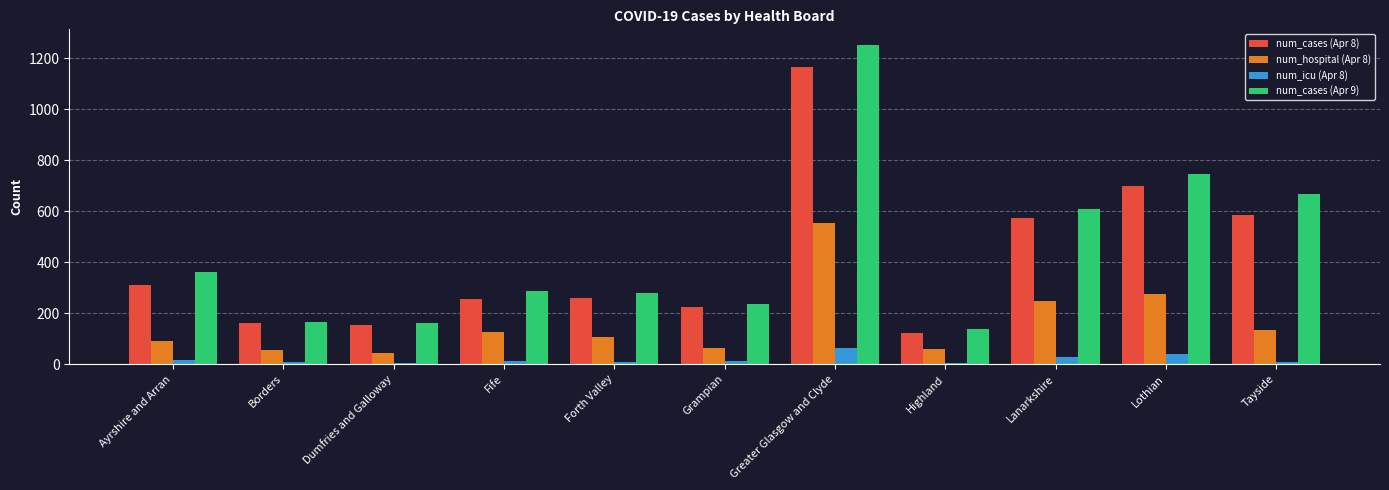

What is the lowest value of the num_cases (Apr 8) series?

122